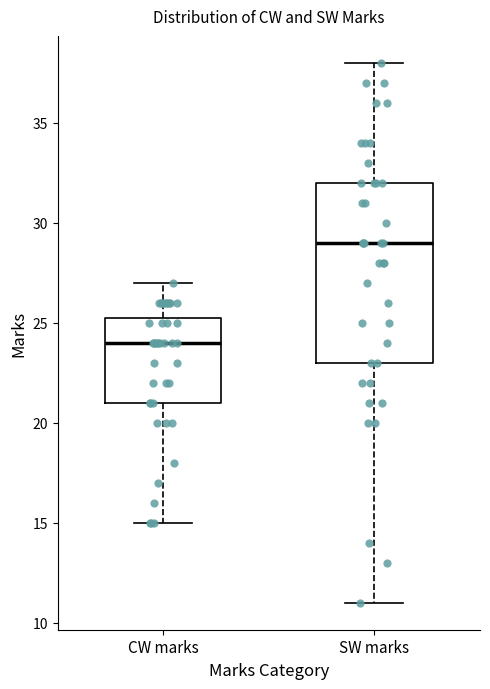

Where does the median line of the box for SW marks sit on the y-axis? The values are not printed on the chart, so give them approximately, as read against the axis.

29.0